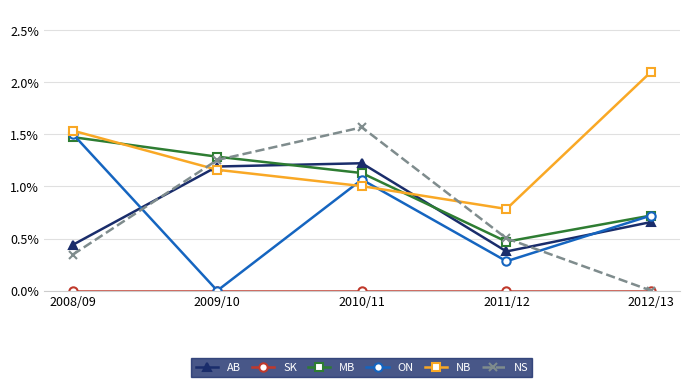

Which series has the largest total across all categories?

NB